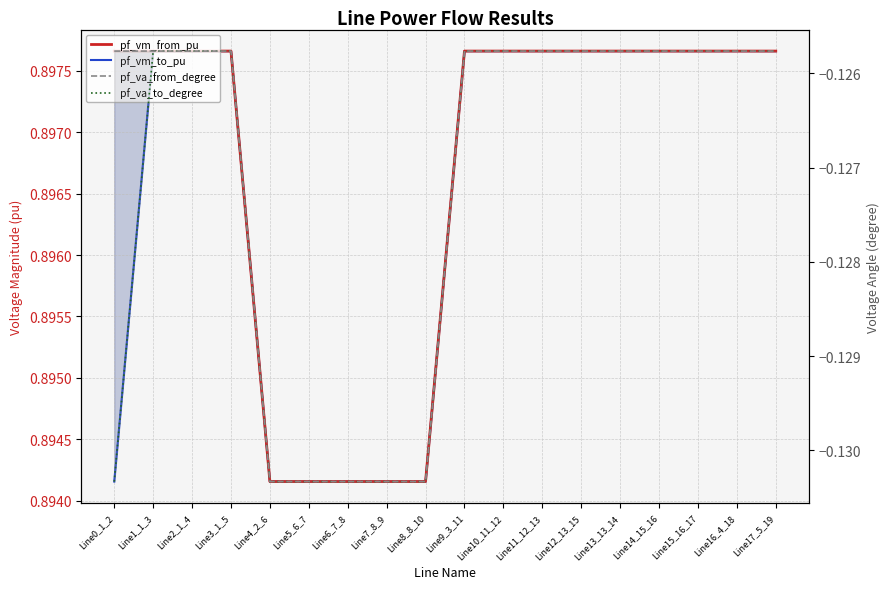

At how many categories does at least one series exceed 0?

18